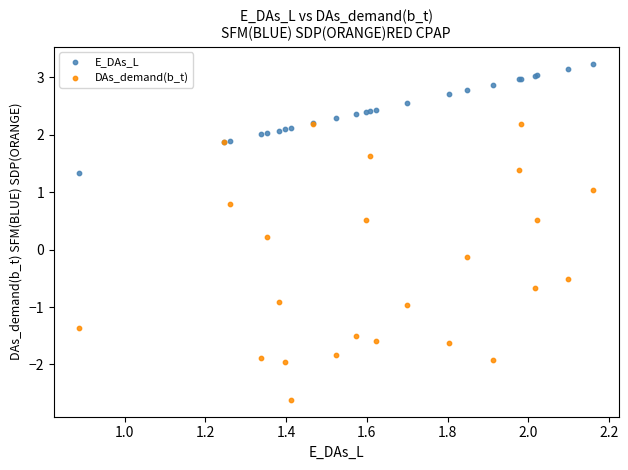

What are all the series names shown in the legend?

E_DAs_L, DAs_demand(b_t)